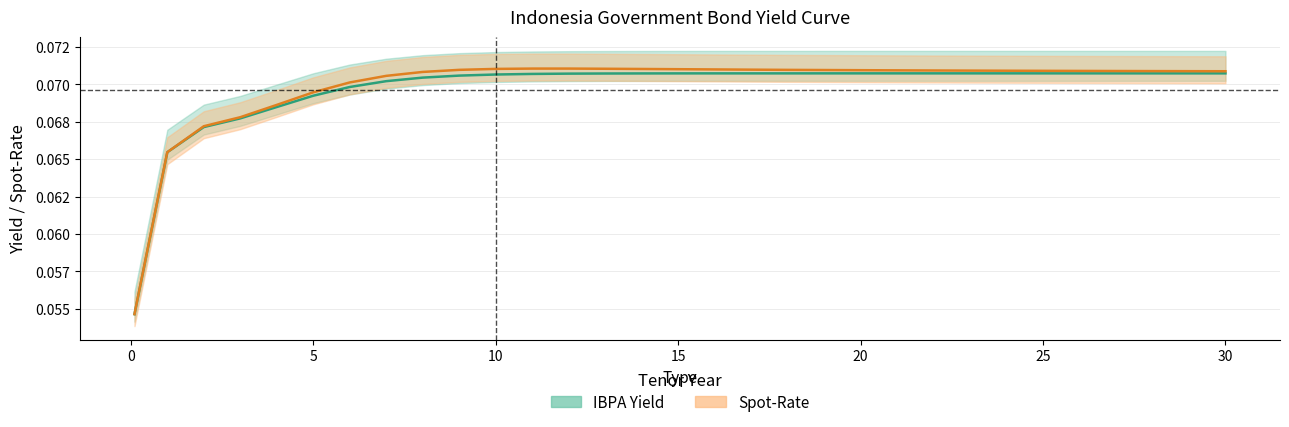

List the series in order of their overall mean, highest first.

Spot-Rate, IBPA Yield